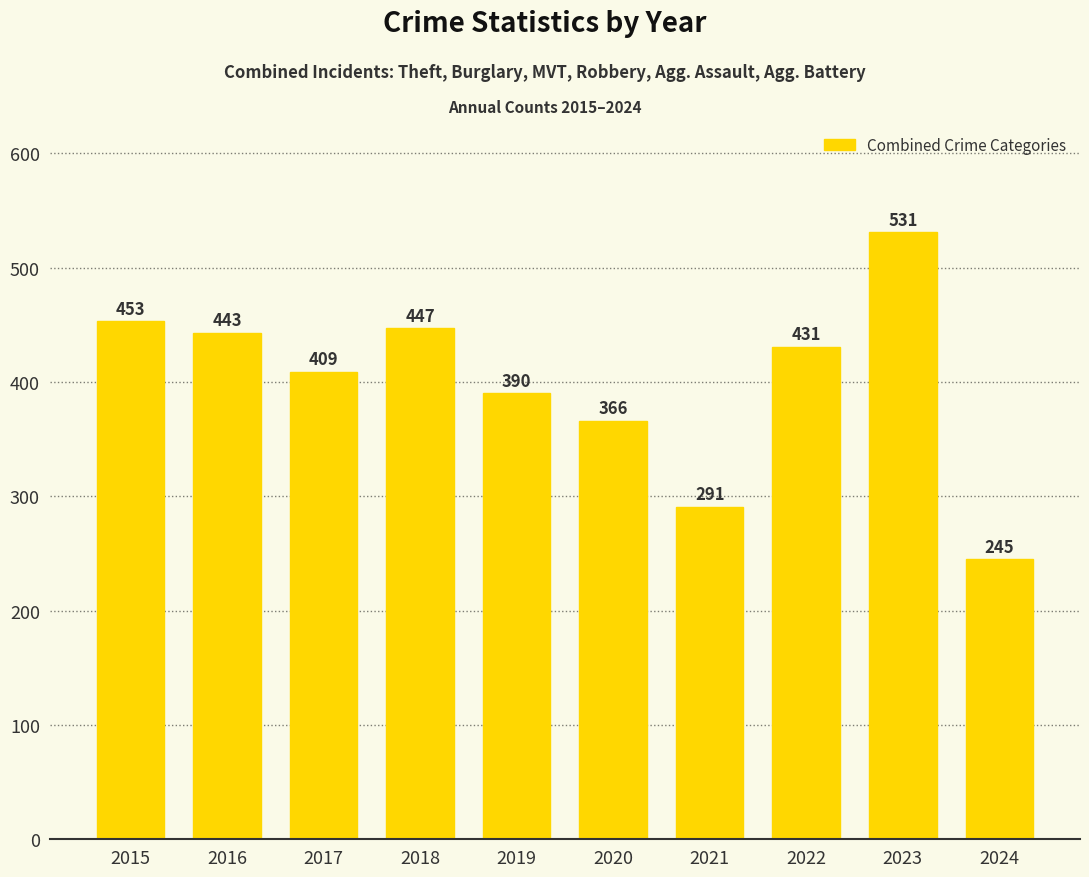

How many values are below 431?

5